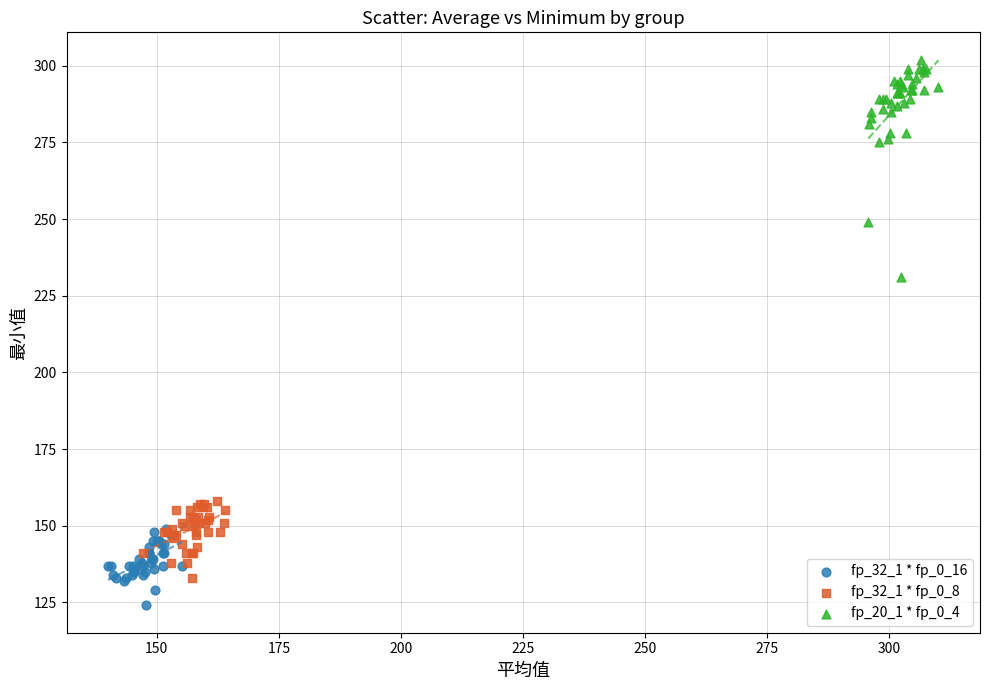

Which series has the largest Y range (max minus min)?

fp_20_1 * fp_0_4